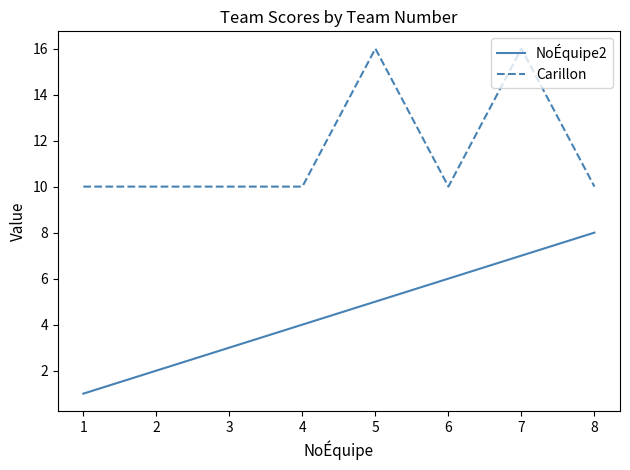

What is the spread (max minus min) of values at 3?

7